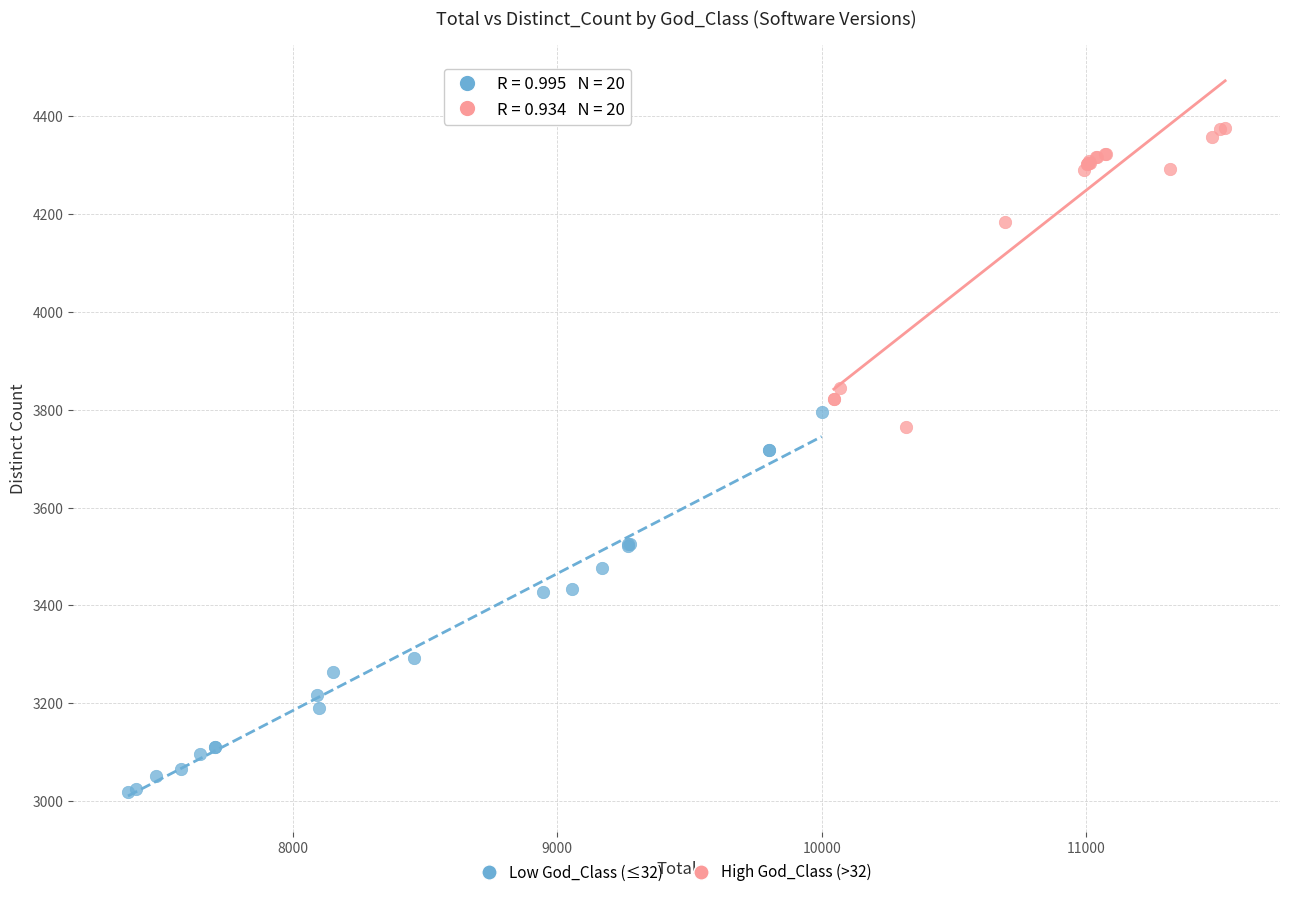

What are all the series names shown in the legend?

Low God_Class (≤32), High God_Class (>32)